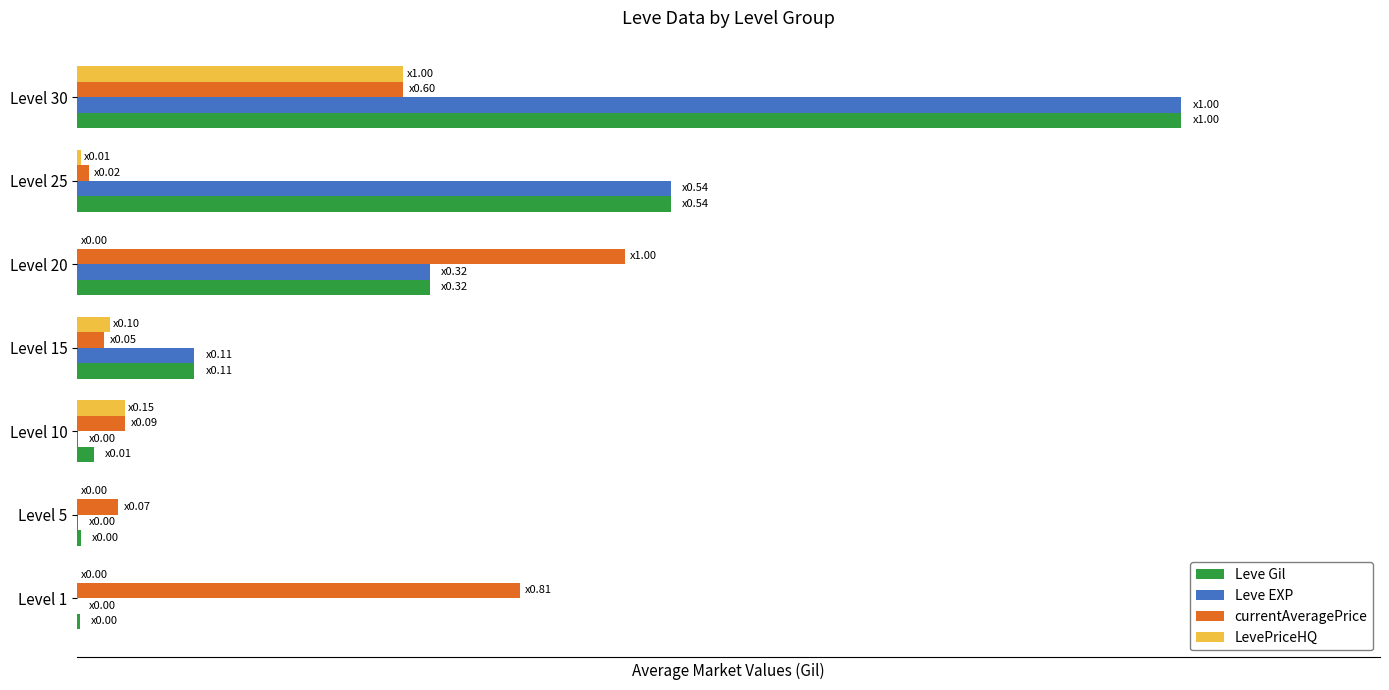

What are all the series names shown in the legend?

Leve Gil, Leve EXP, currentAveragePrice, LevePriceHQ